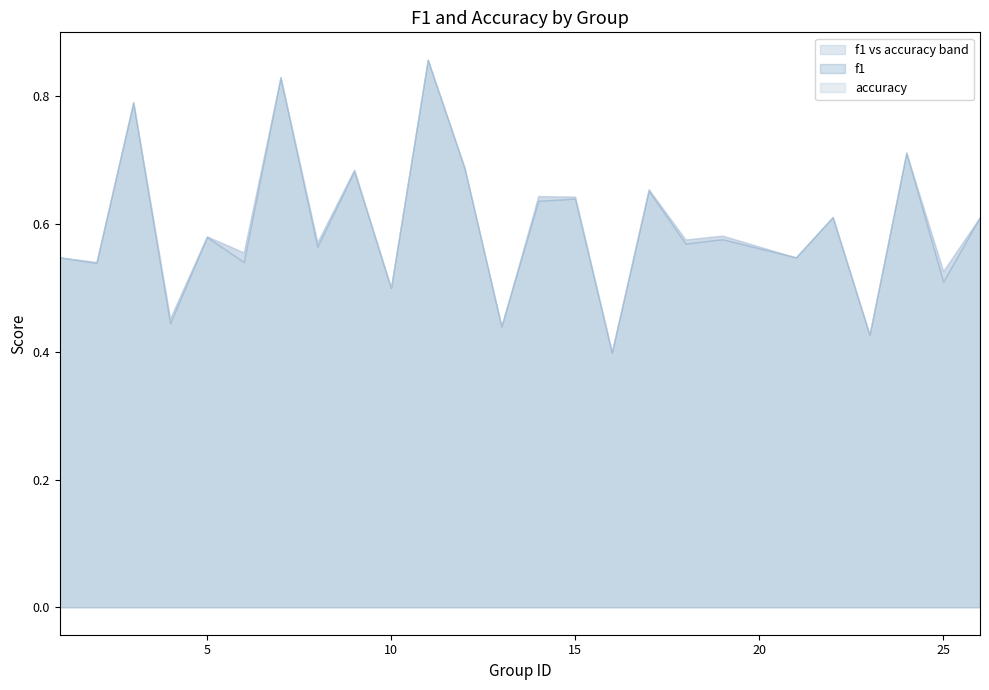

Which has a higher value, 22 or 11?

11